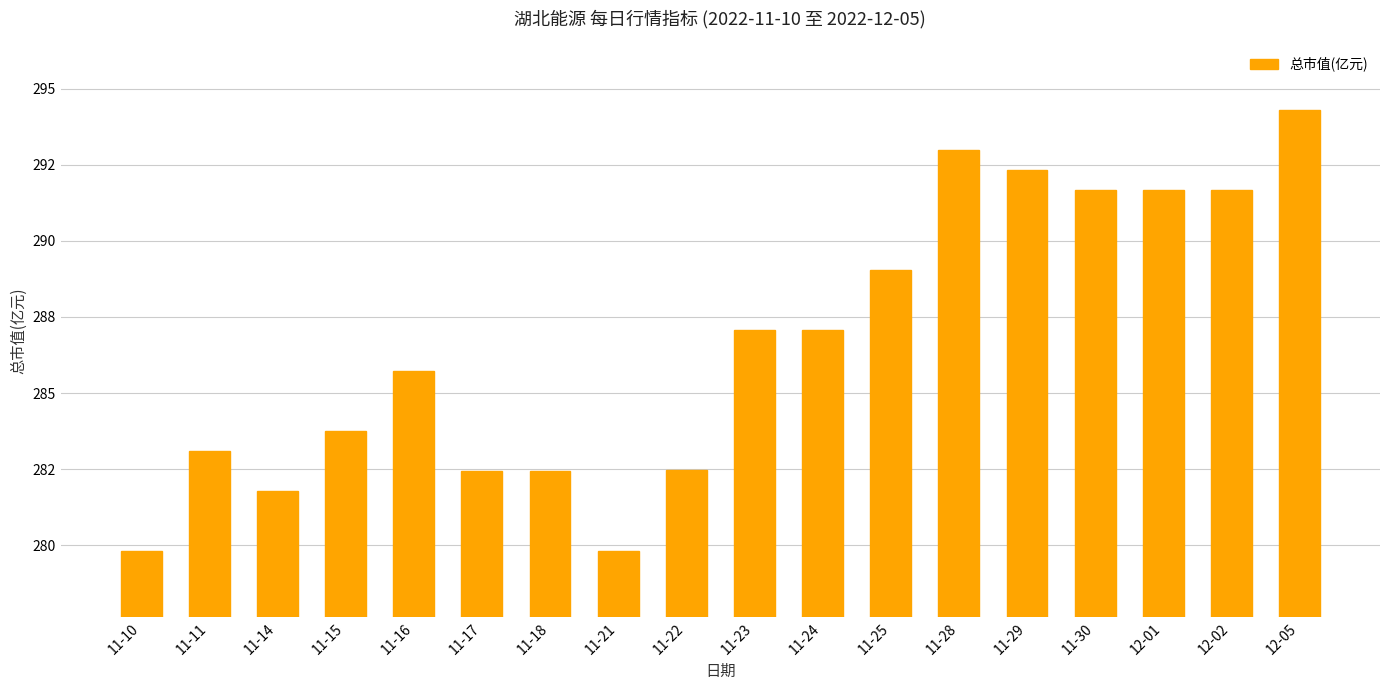

The chart shows a value of 425.5 at 12-02. True or false?

False